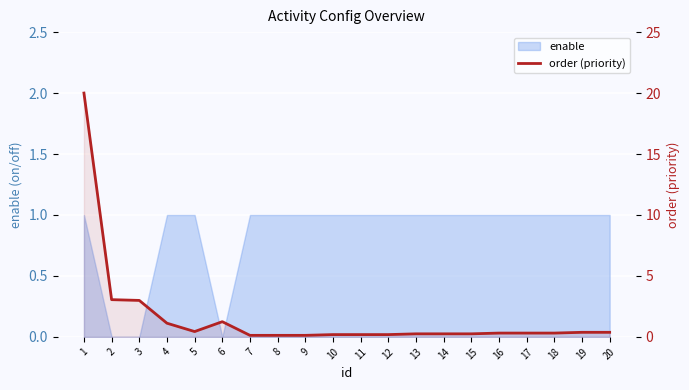

Reading left to right, list all the values displayed in this chart.

1=20.0	2=3.1	3=3.0	4=1.1	5=0.4	6=1.2	7=0.1	8=0.1	9=0.1	10=0.2	11=0.2	12=0.2	13=0.2	14=0.2	15=0.2	16=0.3	17=0.3	18=0.3	19=0.4	20=0.4